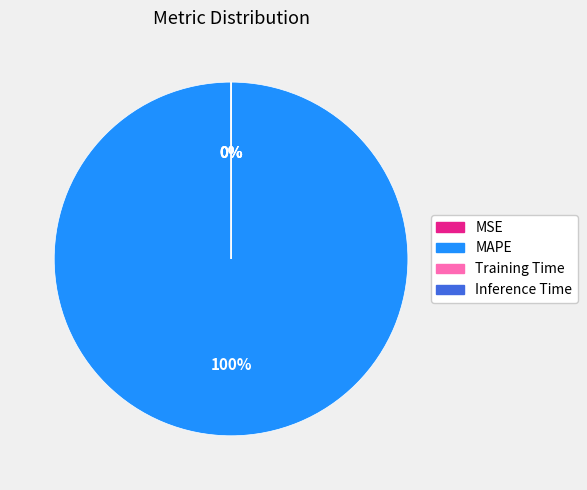

What is the largest slice in the pie chart?

MAPE